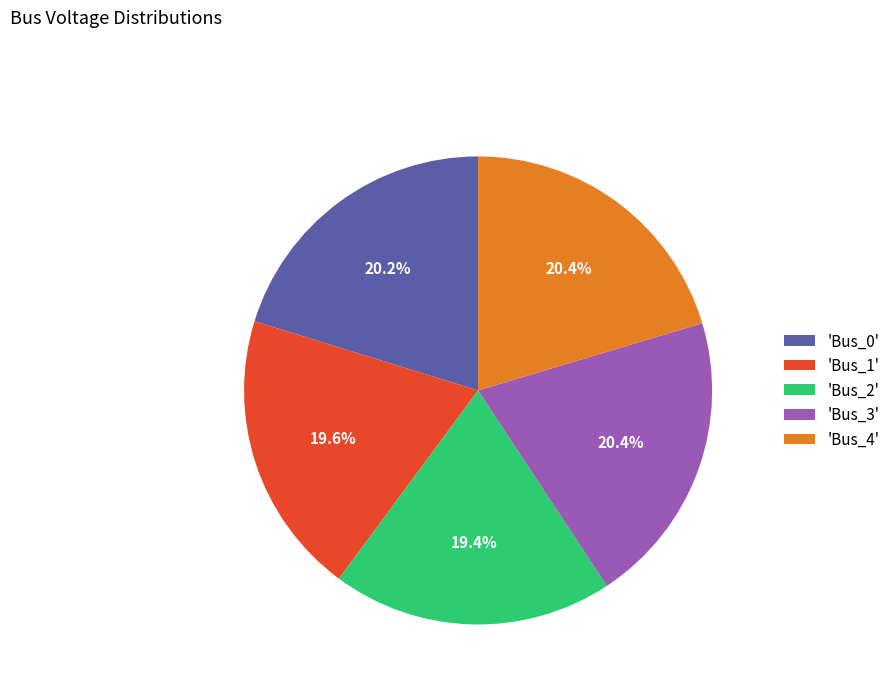

Which has a higher value, 'Bus_0' or 'Bus_2'?

'Bus_0'